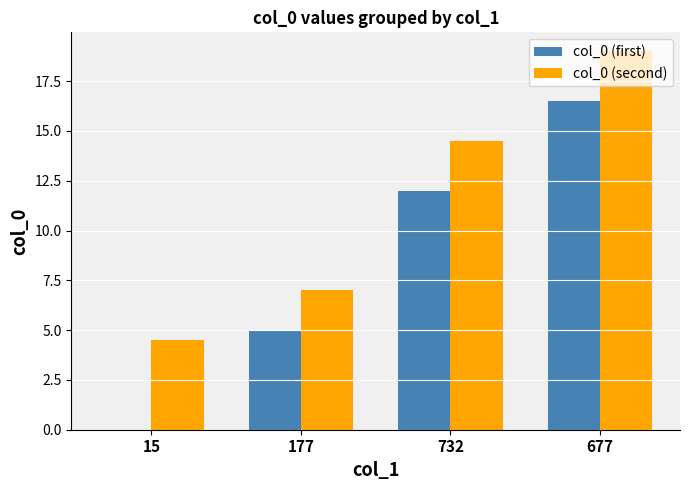

Which series has the widest spread of values?

col_0 (first)